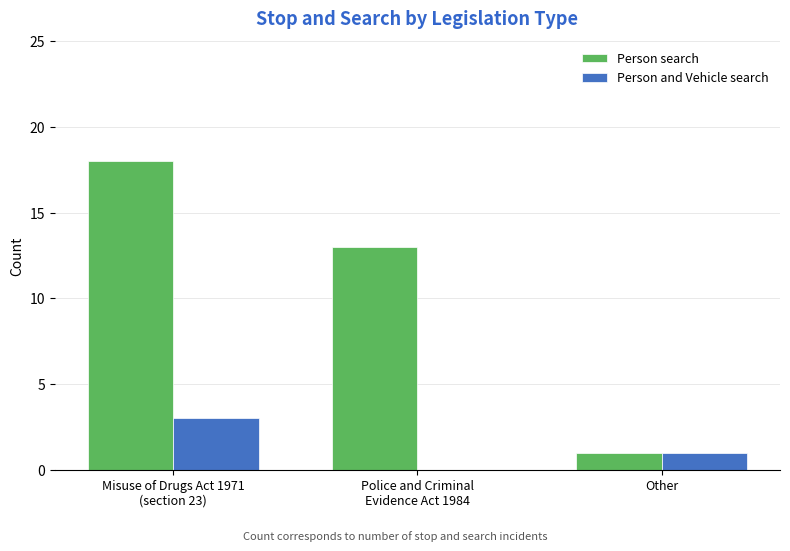

How many Person search values are between 1 and 18?

3